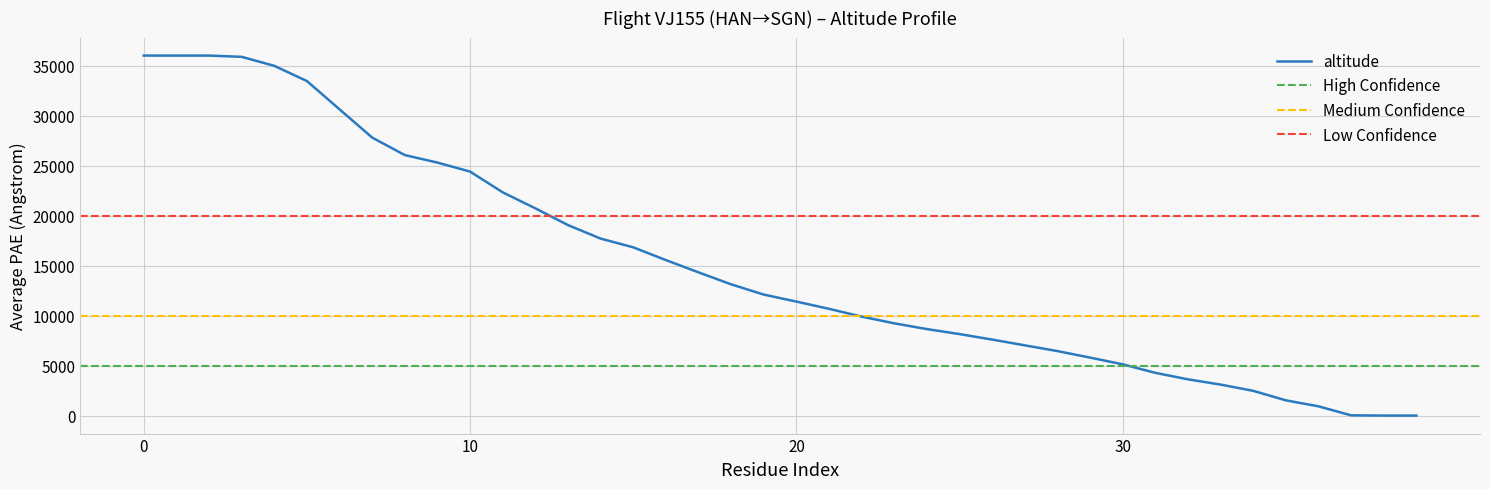

What is the maximum value for altitude?

36000